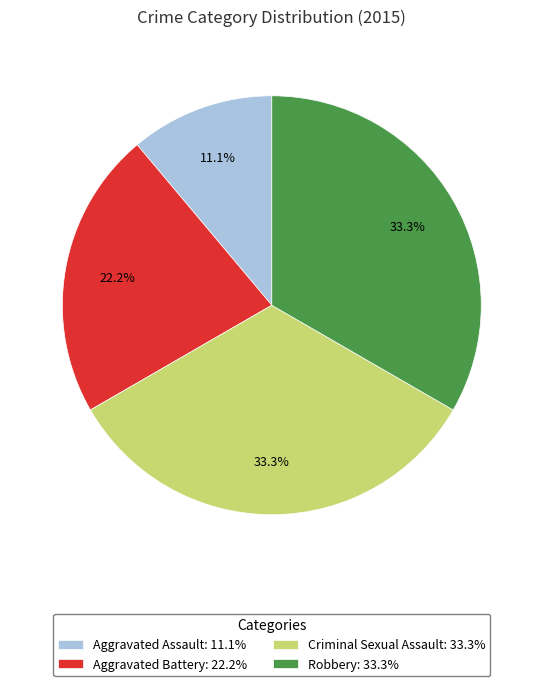

True or false: Robbery accounts for 41% of the total.

False